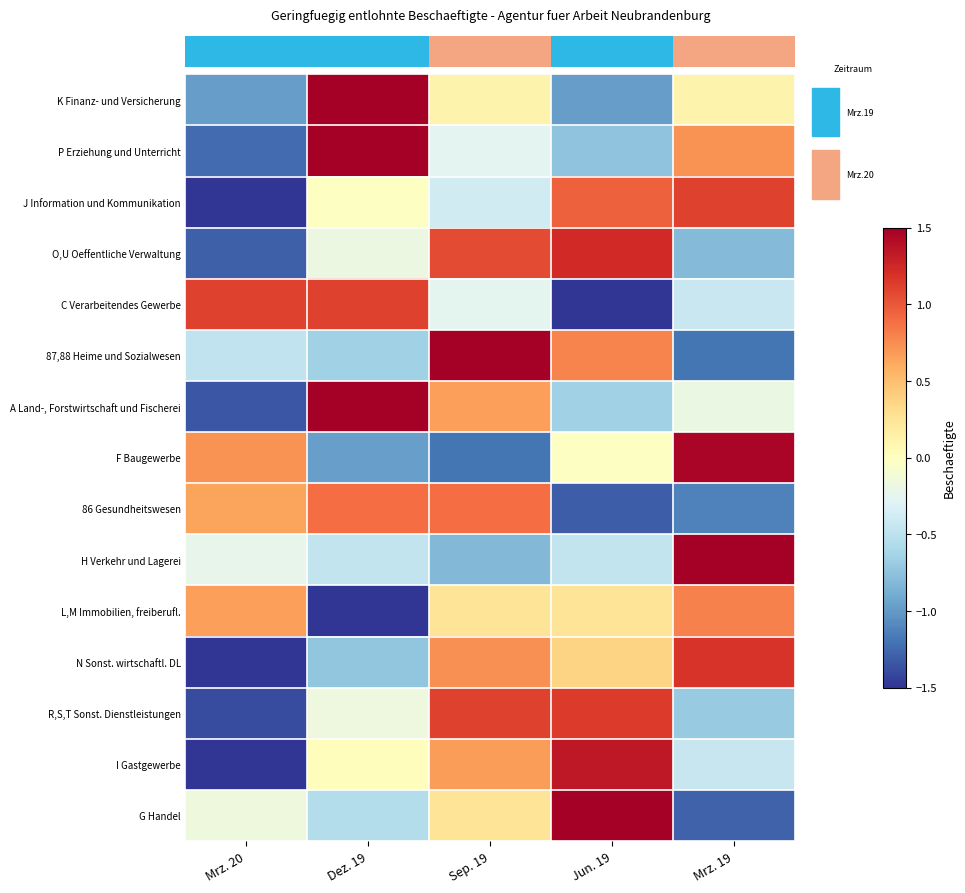

Reading left to right, extract all data points from this chart.

row_0: -1.0	1.7	0.1	-1.0	0.1
row_1: -1.2	1.5	-0.3	-0.7	0.7
row_2: -1.7	-0.0	-0.4	0.9	1.1
row_3: -1.3	-0.2	1.1	1.2	-0.8
row_4: 1.1	1.1	-0.3	-1.5	-0.4
row_5: -0.5	-0.7	1.5	0.8	-1.2
row_6: -1.3	1.5	0.7	-0.7	-0.2
row_7: 0.7	-1.0	-1.2	-0.0	1.5
row_8: 0.6	0.9	0.9	-1.3	-1.1
row_9: -0.2	-0.5	-0.8	-0.5	2.0
row_10: 0.7	-2.0	0.2	0.2	0.8
row_11: -1.6	-0.7	0.7	0.4	1.2
row_12: -1.4	-0.2	1.1	1.1	-0.7
row_13: -1.6	0.0	0.7	1.3	-0.4
row_14: -0.2	-0.5	0.3	1.7	-1.3